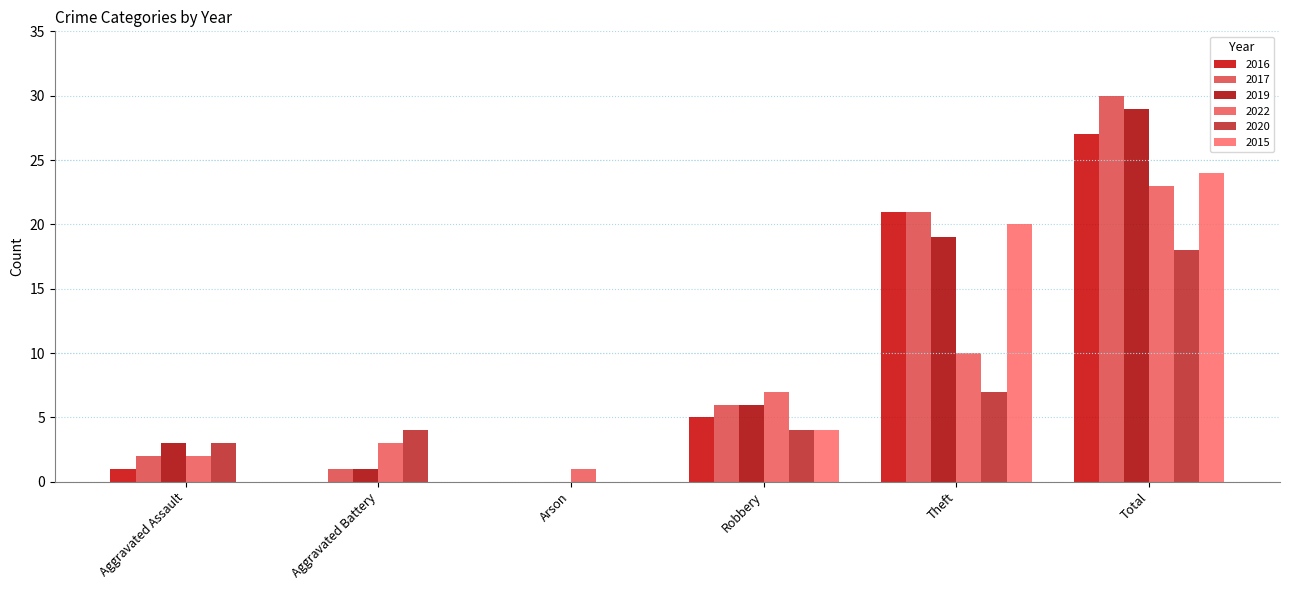

Reading left to right, transcribe all the data shown in this chart.

2016: 1	0	0	5	21	27
2017: 2	1	0	6	21	30
2019: 3	1	0	6	19	29
2022: 2	3	1	7	10	23
2020: 3	4	0	4	7	18
2015: 0	0	0	4	20	24